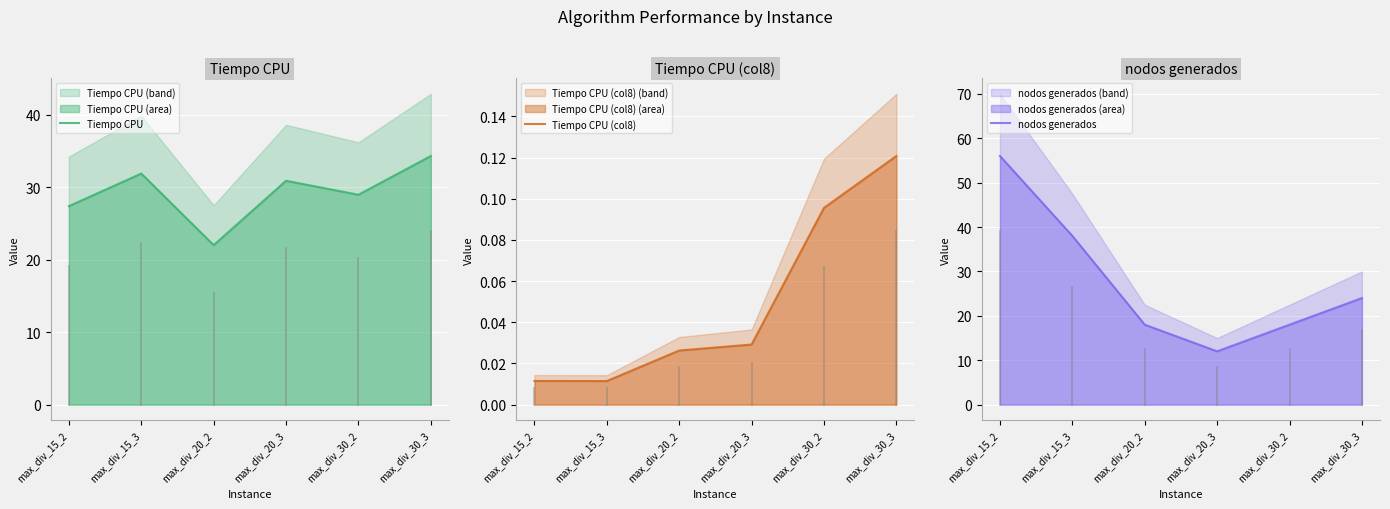

At how many categories does at least one series exceed 34?

3